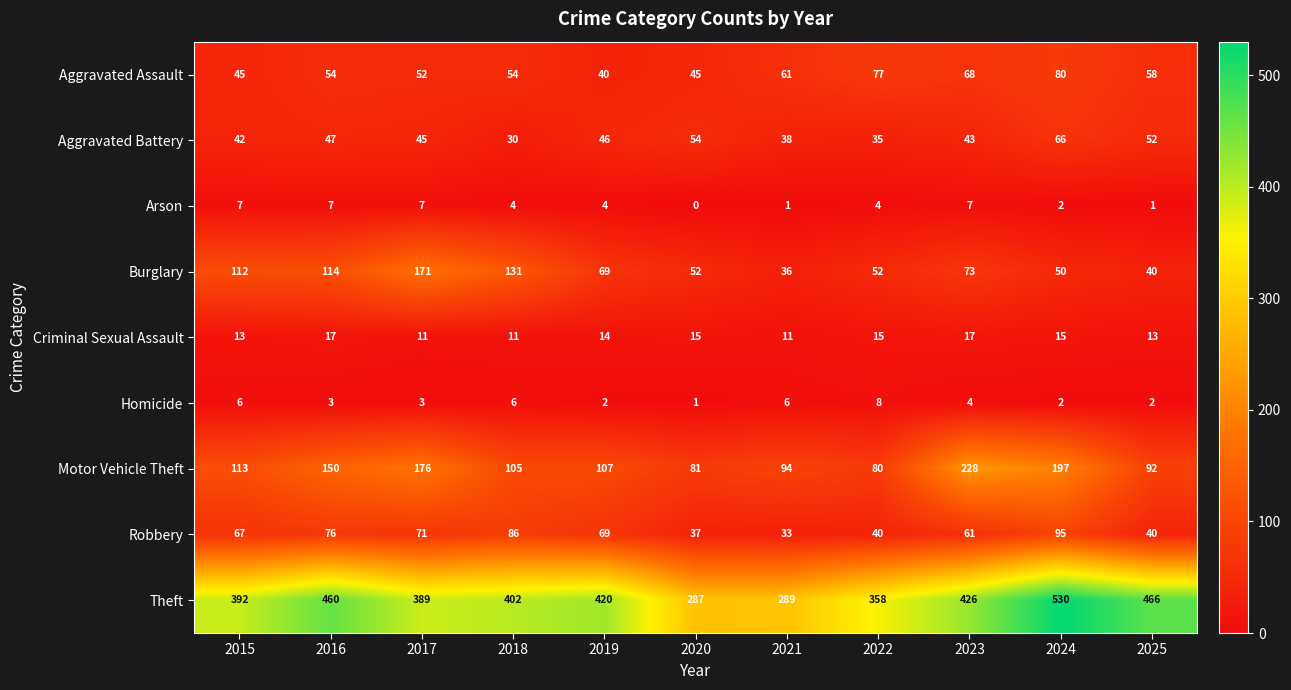

Between 2016 and 2024, which series saw the biggest shift?

Theft